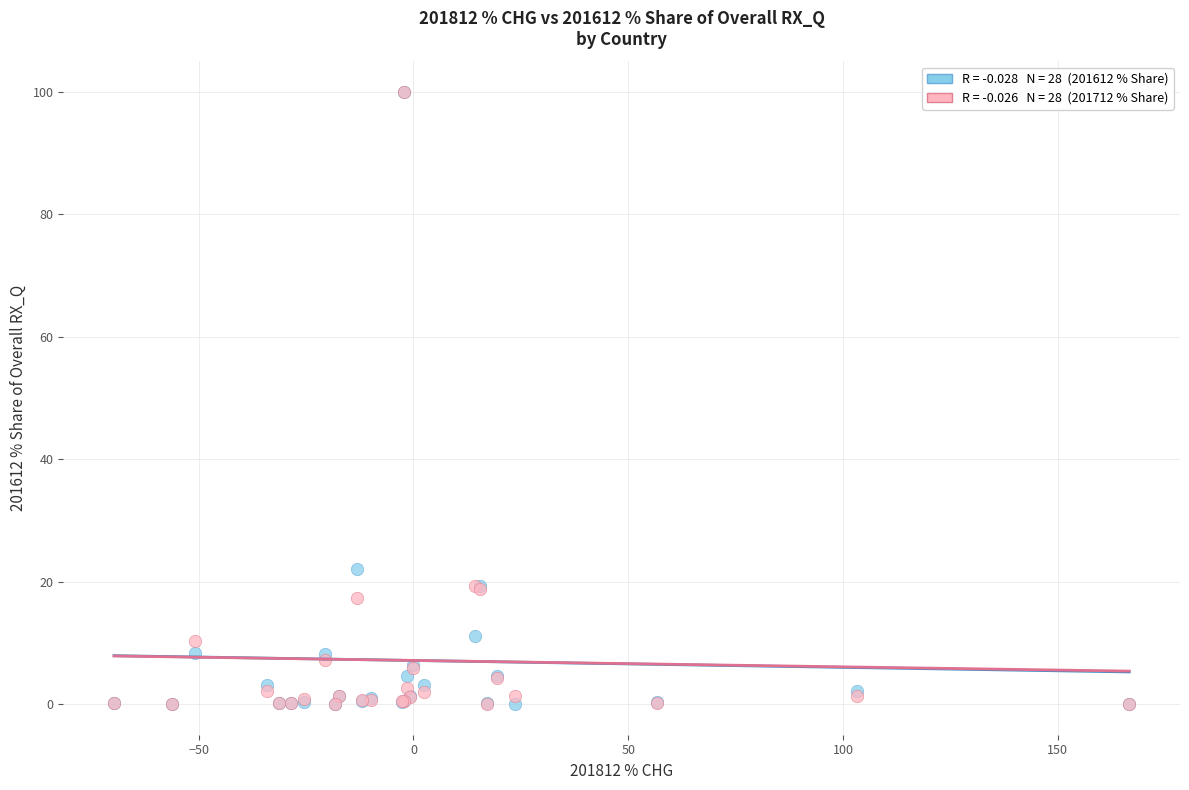

Across all series, what Y value is closest to 50?

22.1